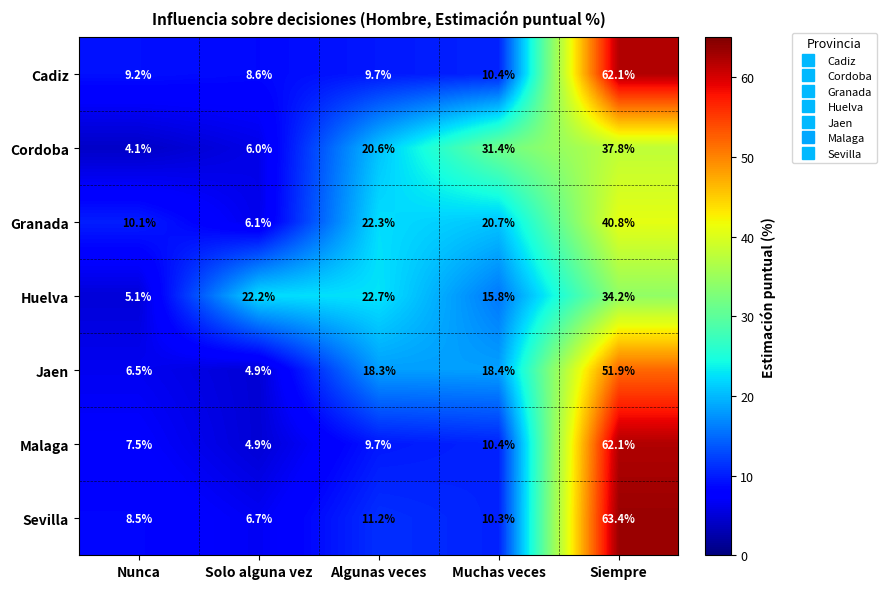

Is it true that Jaen equals 26.3 at Siempre?

False